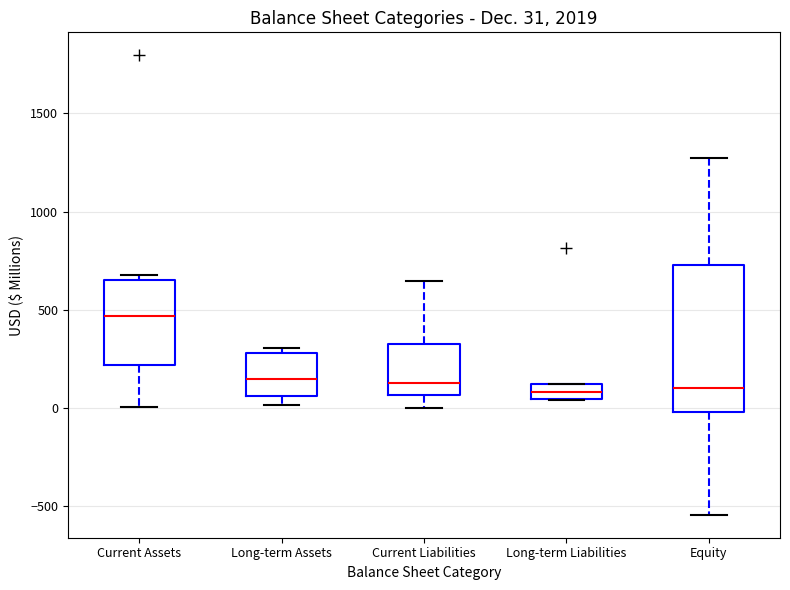

Comparing the boxes themselves (not the whiskers), which one is the tallest?

Equity